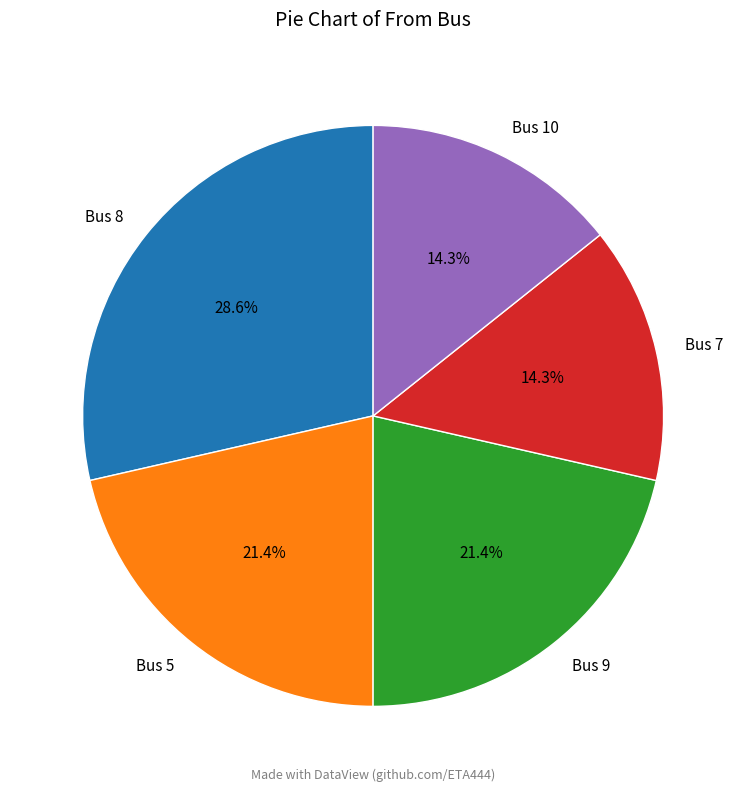

Which has a higher value, Bus 9 or Bus 10?

Bus 9